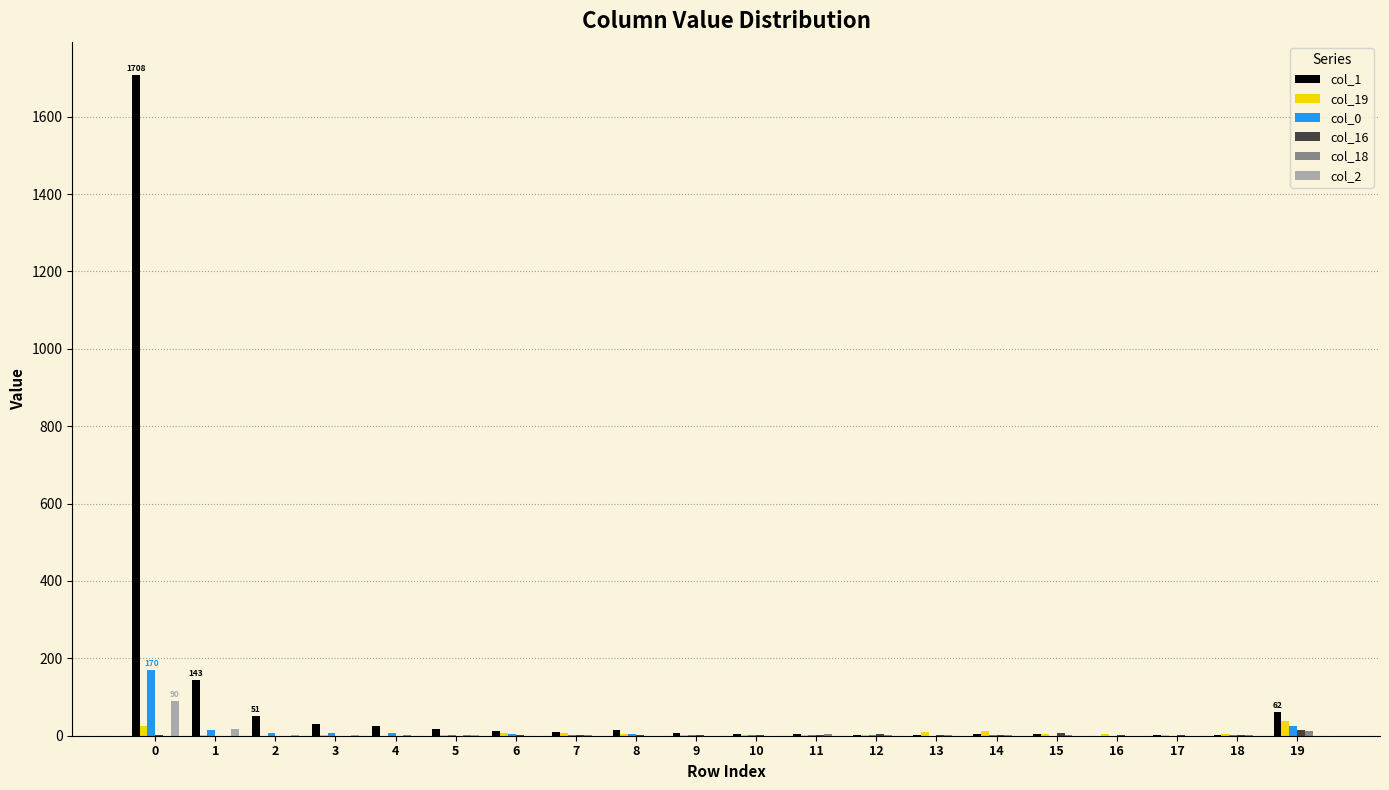

What is the greatest value displayed?

1708